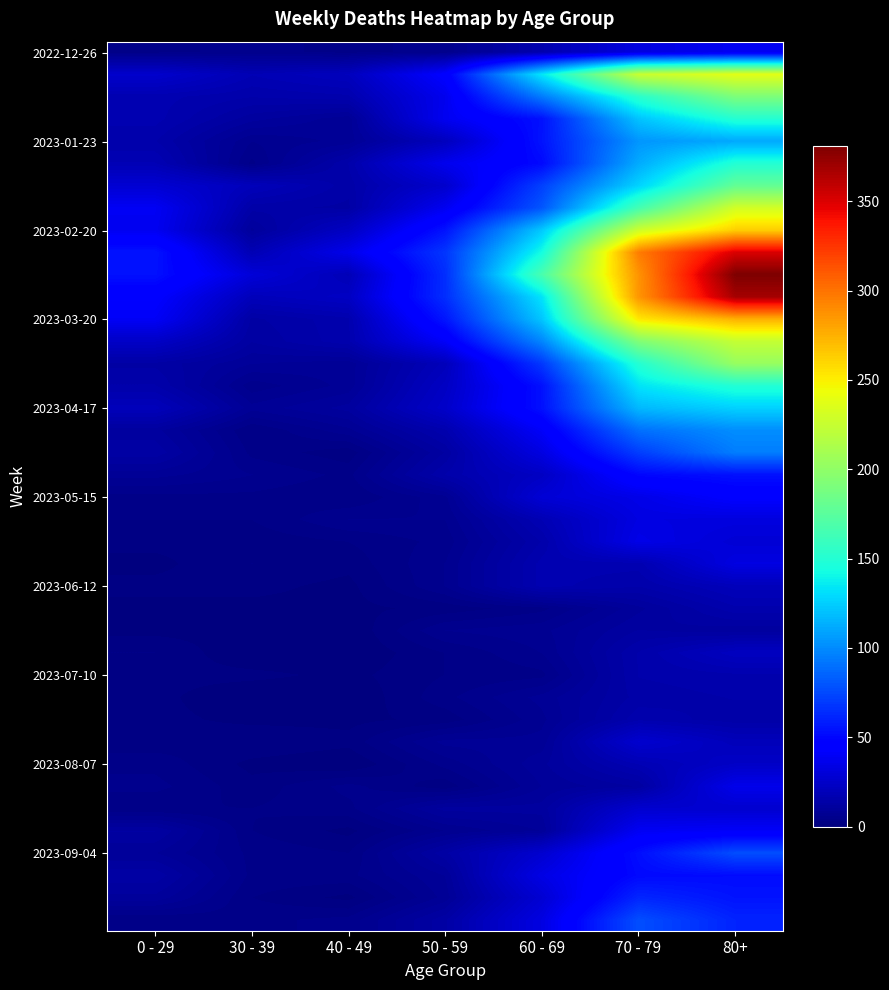

What is the greatest value displayed?

381